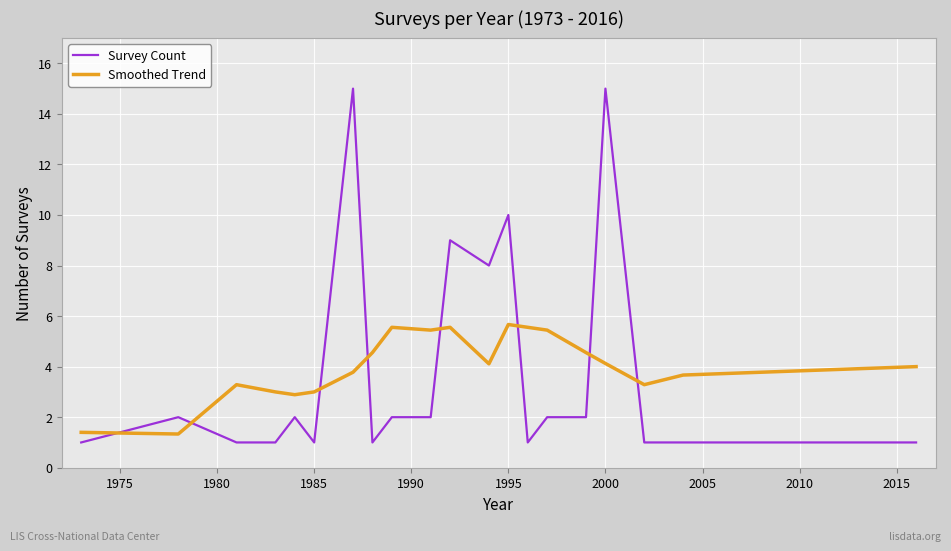

What is the difference between the maximum and minimum values in the Survey Count series?

14.0